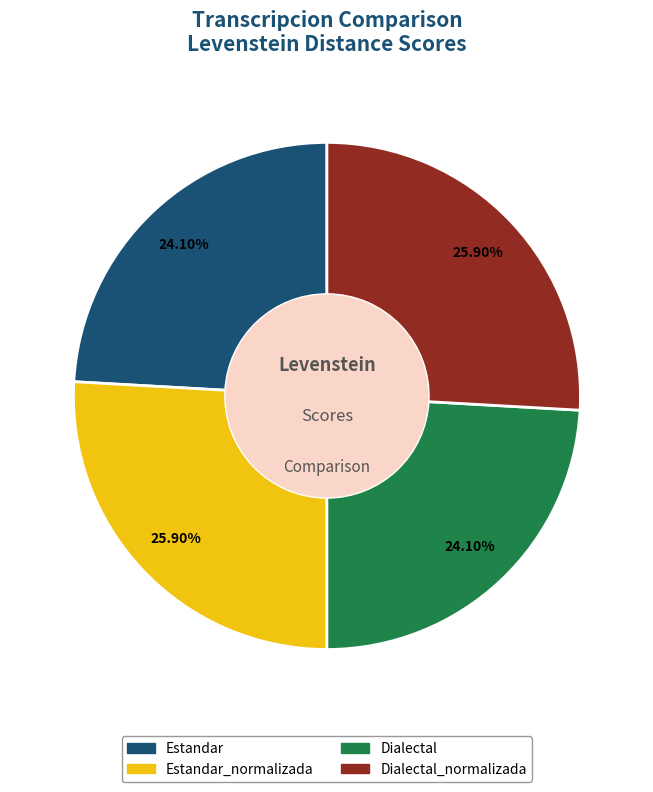

Is there any slice that represents more than half of the pie?

No